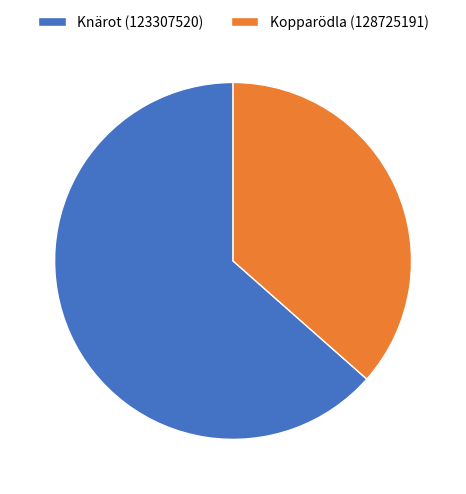

Rank the categories by value from highest to lowest.

Knärot (123307520), Kopparödla (128725191)